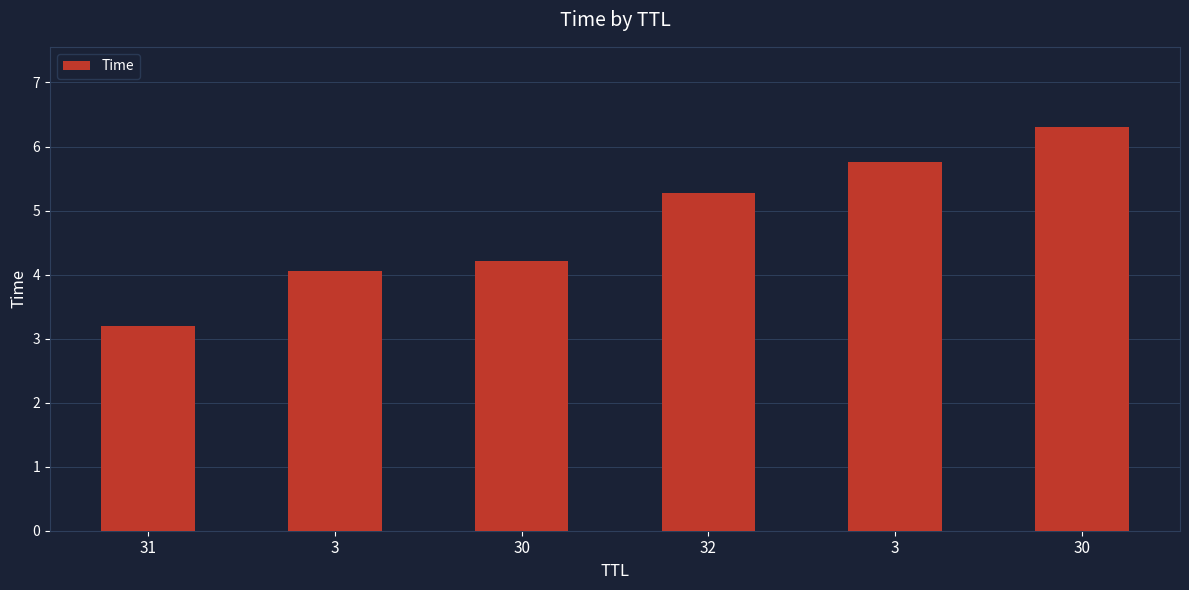

Are the bars grouped side by side (vs. stacked)?

No